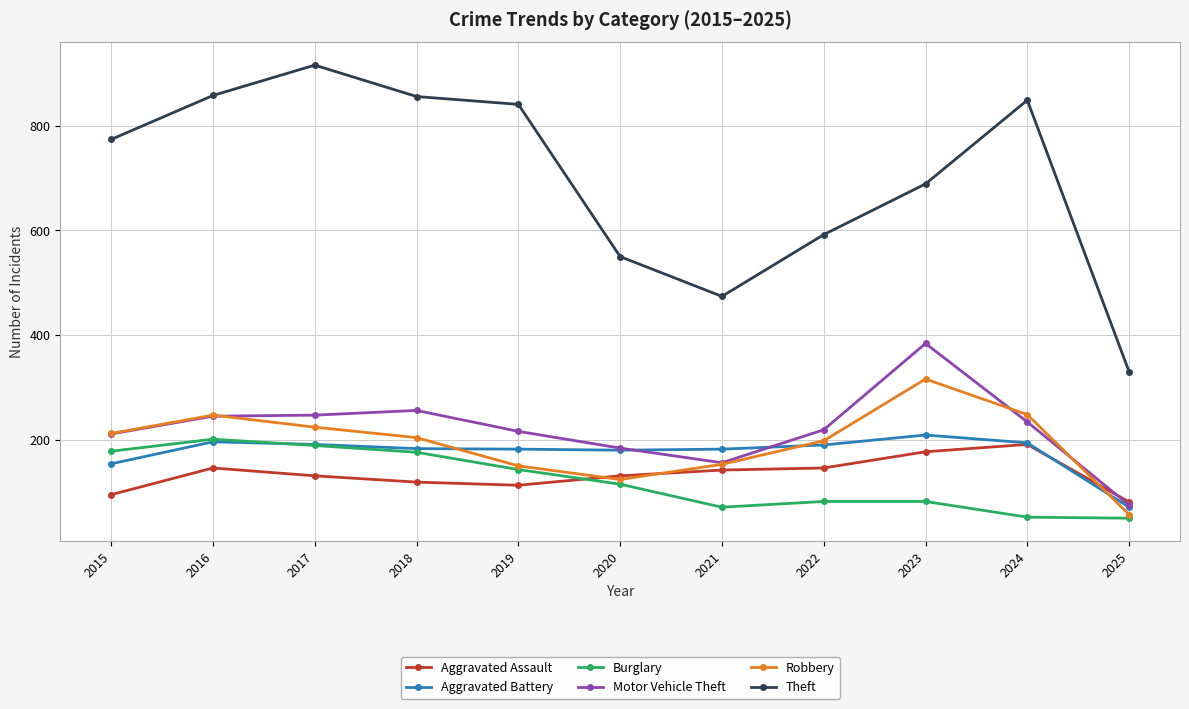

True or false: Theft has a value of 982 at 2023.

False